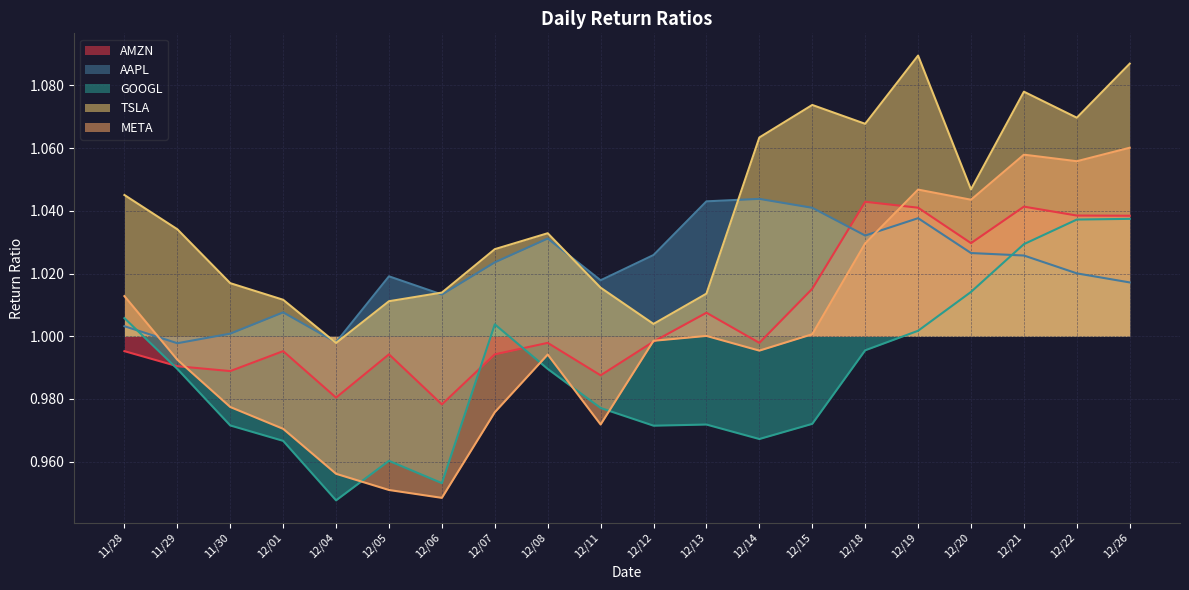

Is it true that TSLA equals 0.7 at 12/22?

False